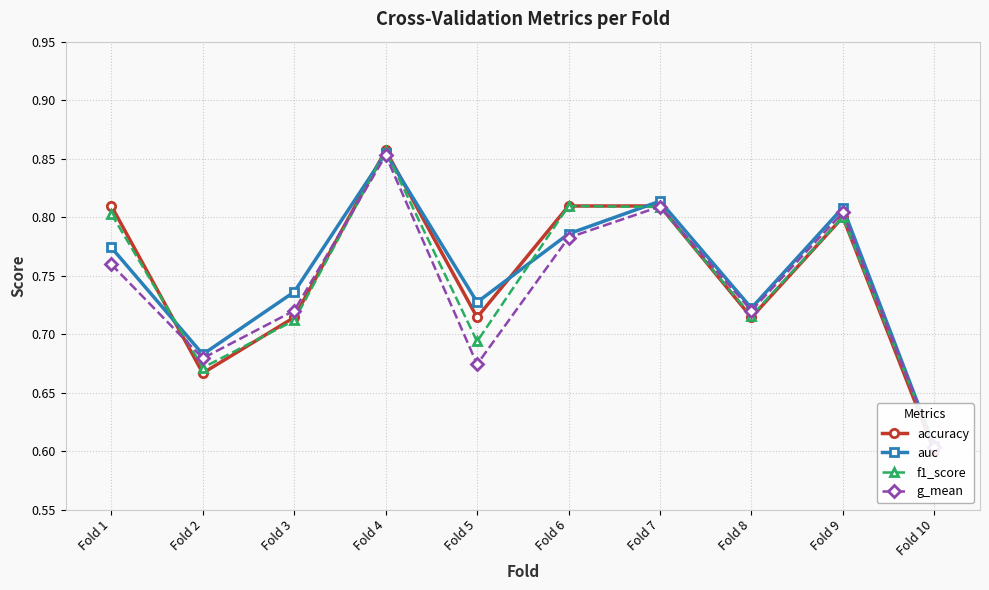

True or false: auc and g_mean cross at least once.

False